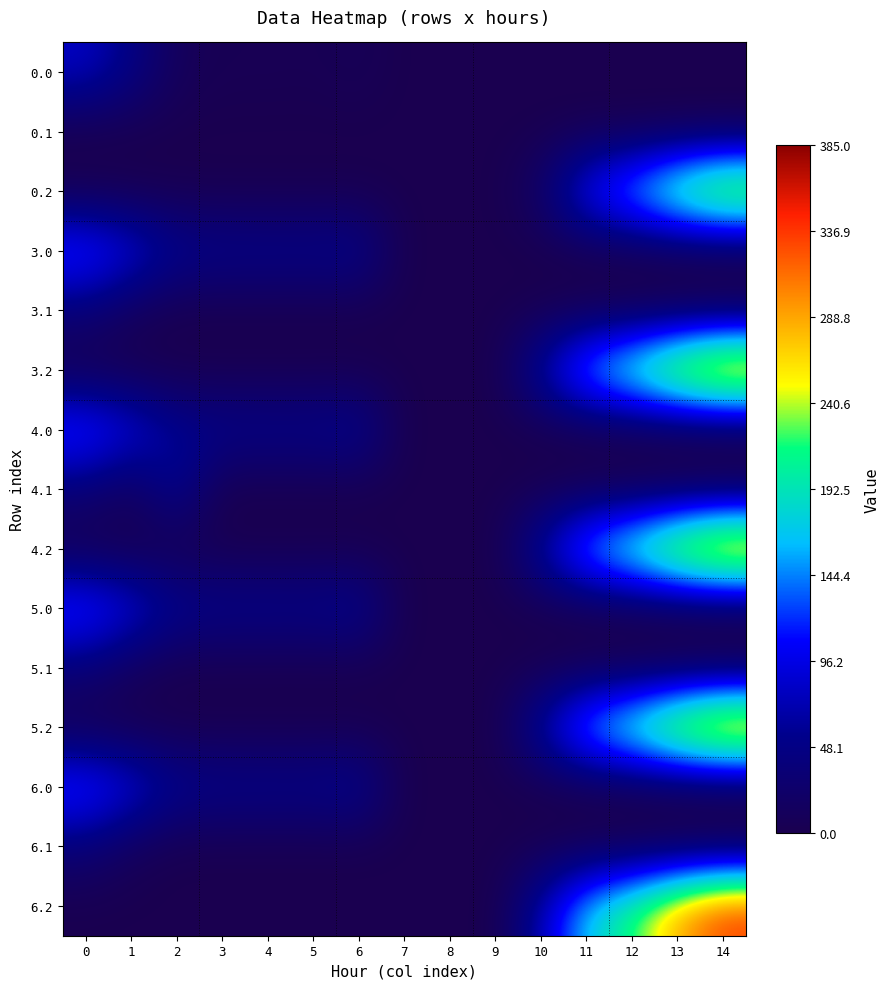

What is the greatest value displayed?

337.4